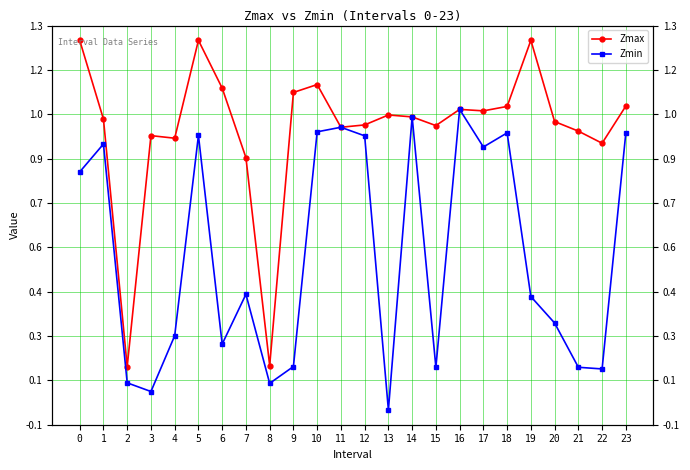

What is the greatest value displayed?

1.3